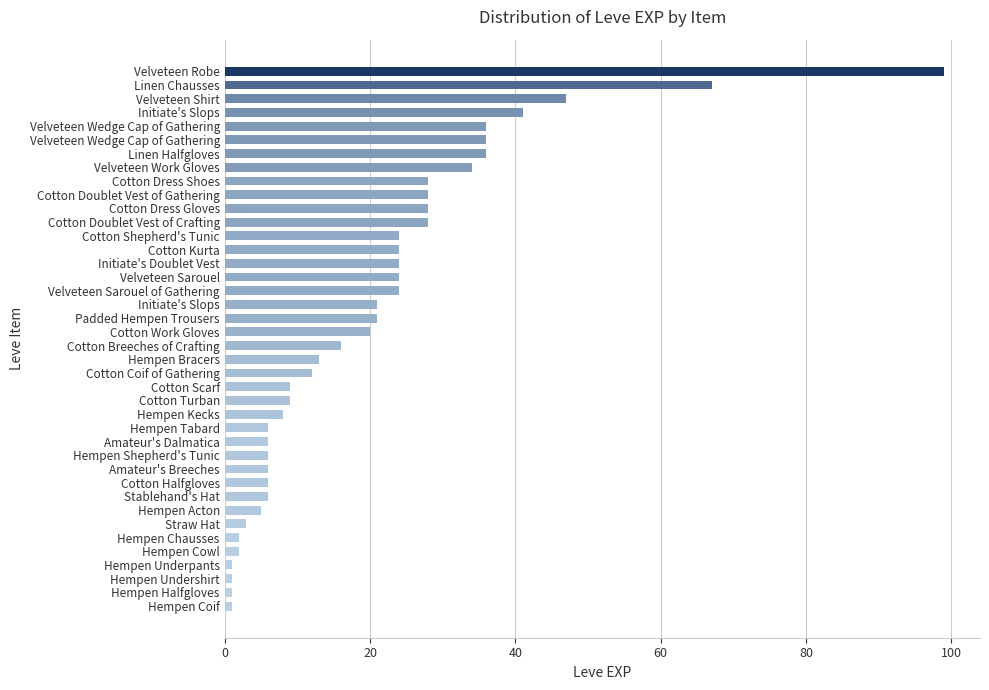

What is the difference between the maximum and second lowest values?

98